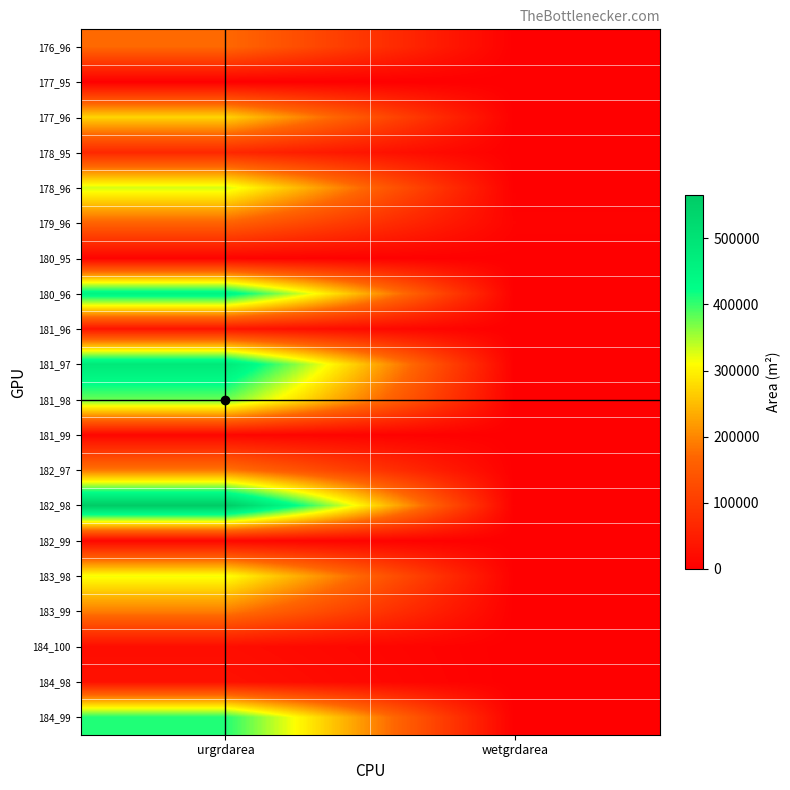

Which has a higher value, wetgrdarea or urgrdarea?

urgrdarea